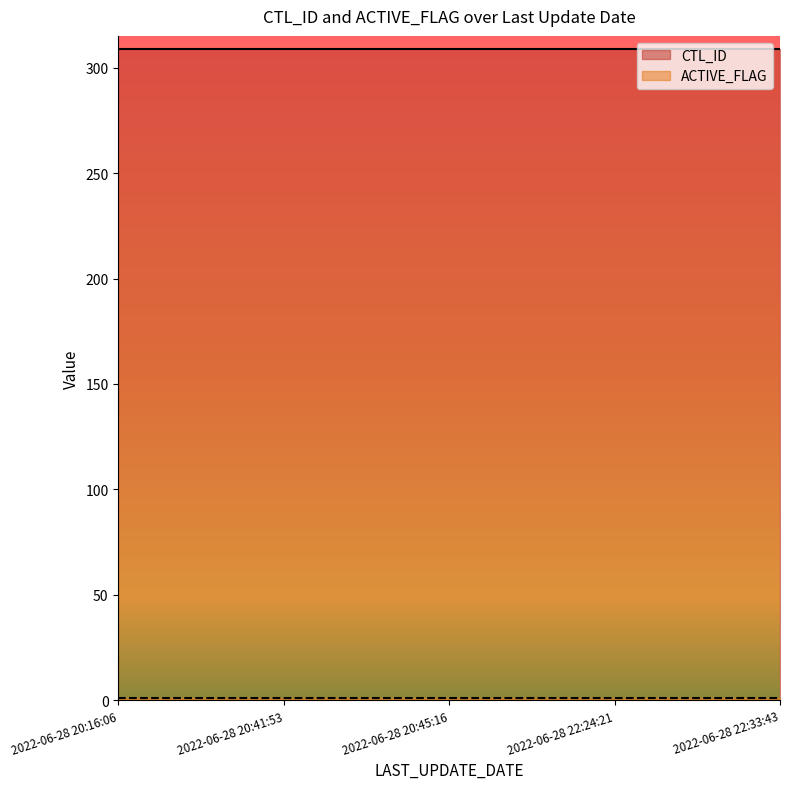

Rank the categories by CTL_ID value from lowest to highest.

2022-06-28 20:16:06, 2022-06-28 20:41:53, 2022-06-28 20:45:16, 2022-06-28 22:24:21, 2022-06-28 22:33:43